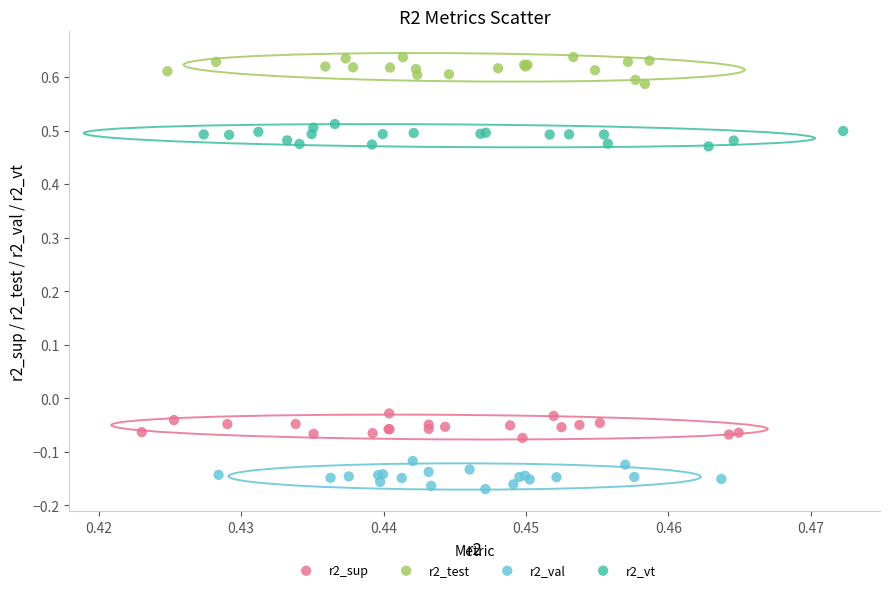

Which series contains the lowest Y value?

r2_val